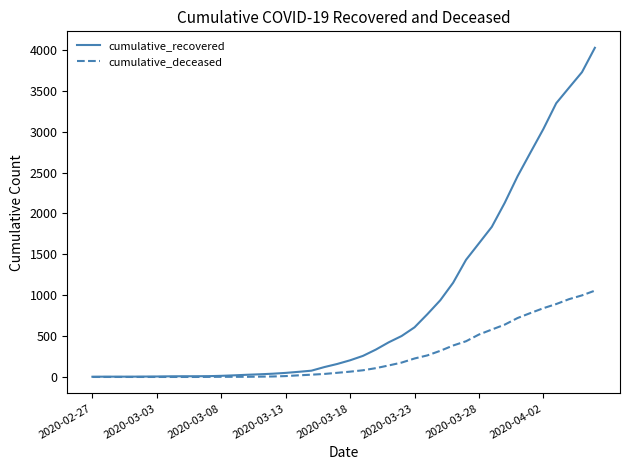

Count the number of categories in the chart.

40